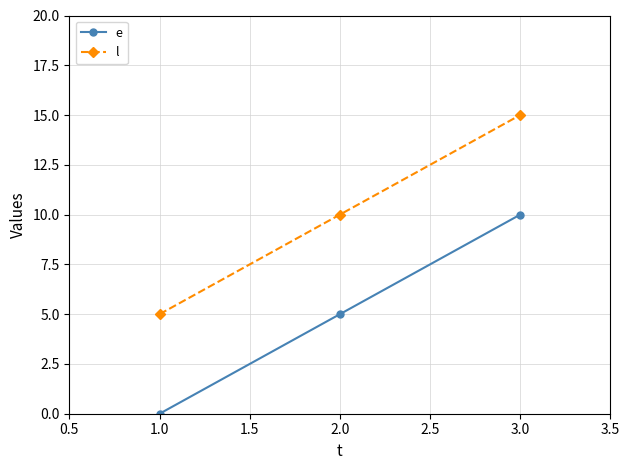

Is the value of e at 1.0 greater than the value of l at 1.0?

No